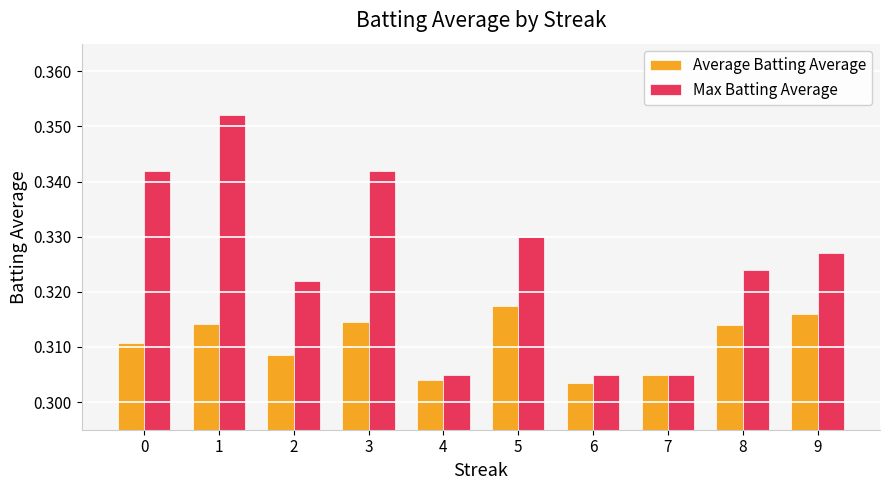

Is it true that Average Batting Average equals 0.4 at 5?

False